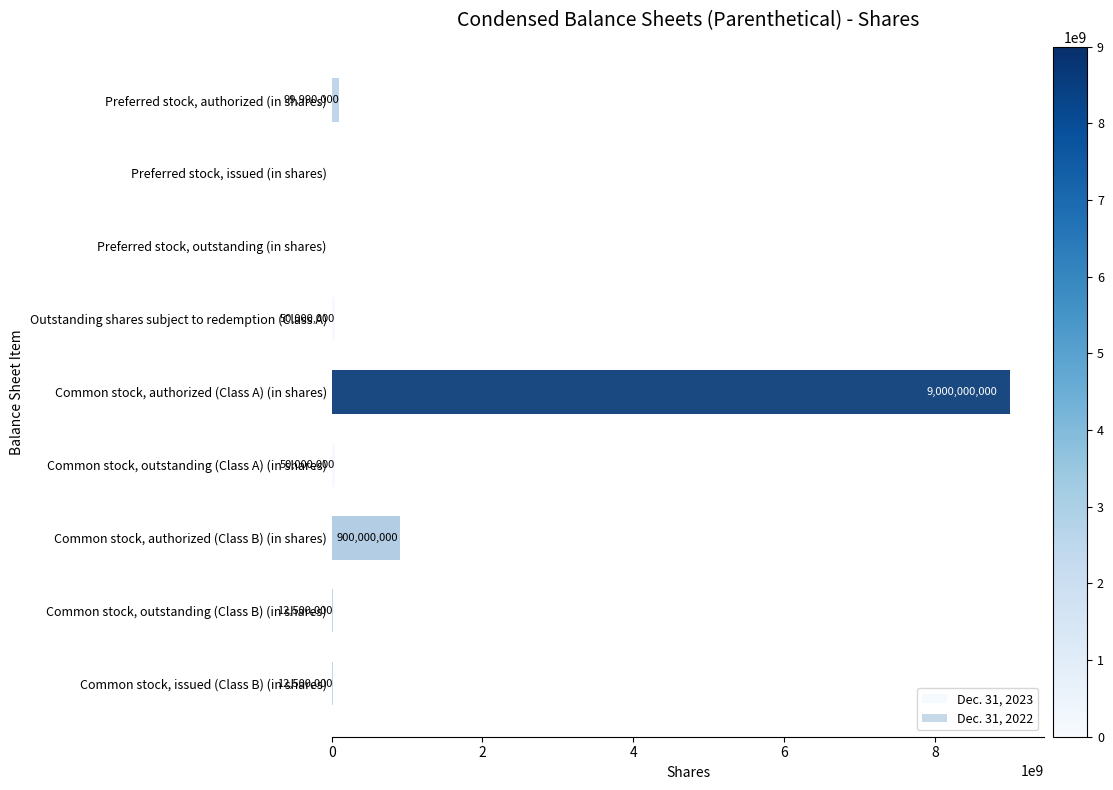

Reading left to right, list all the values displayed in this chart.

Dec. 31, 2023: 99990000	0	0	50000000	9000000000	50000000	900000000	12500000	12500000
Dec. 31, 2022: 99990000	0	0	0	9000000000	0	900000000	12500000	12500000